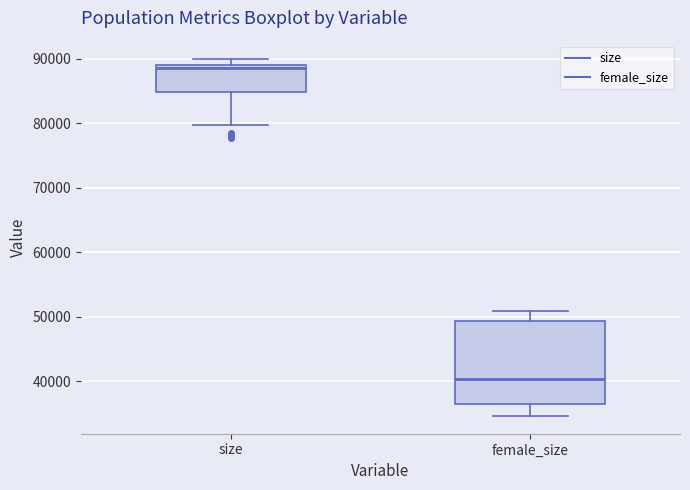

Comparing the boxes themselves (not the whiskers), which one is the tallest?

female_size